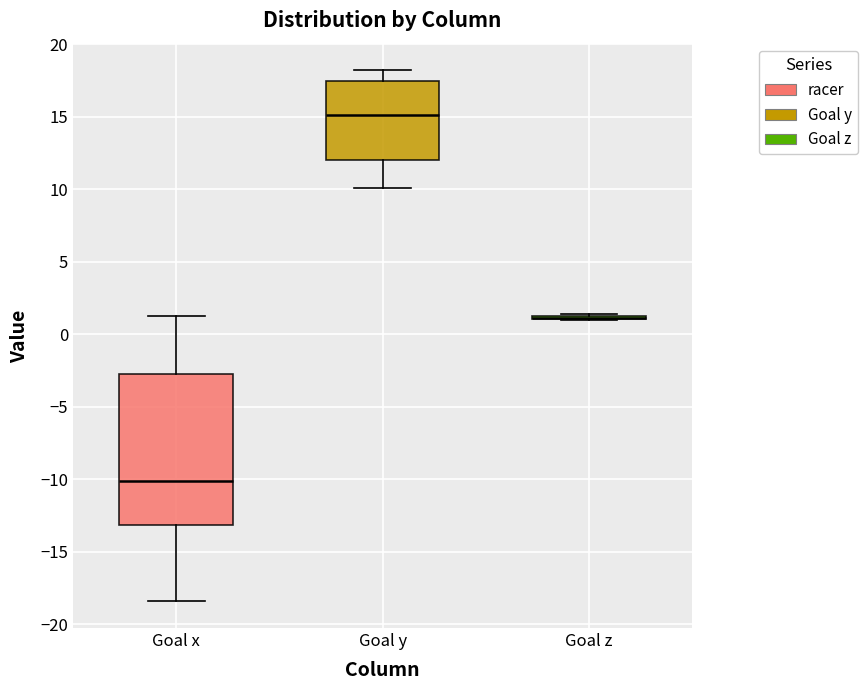

Where does the upper whisker of the box for Goal y end on the y-axis? The values are not printed on the chart, so give them approximately, as read against the axis.

18.0